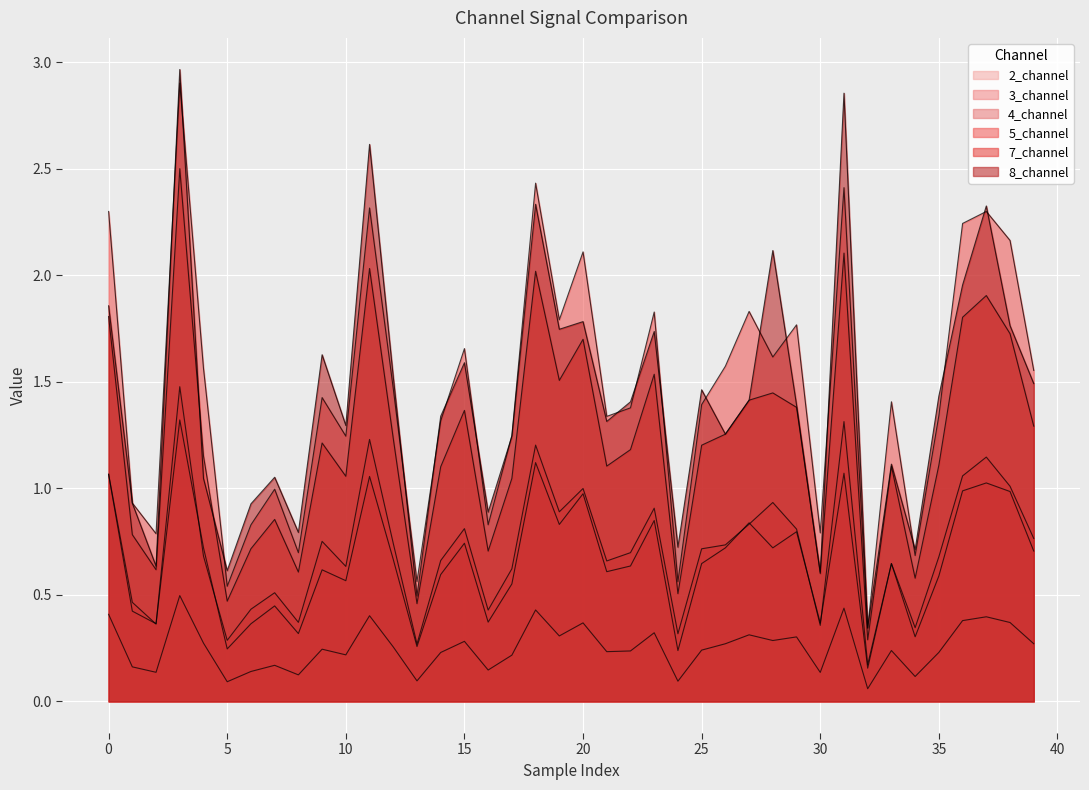

Is the value of 5_channel at 35 greater than the value of 7_channel at 30?

No